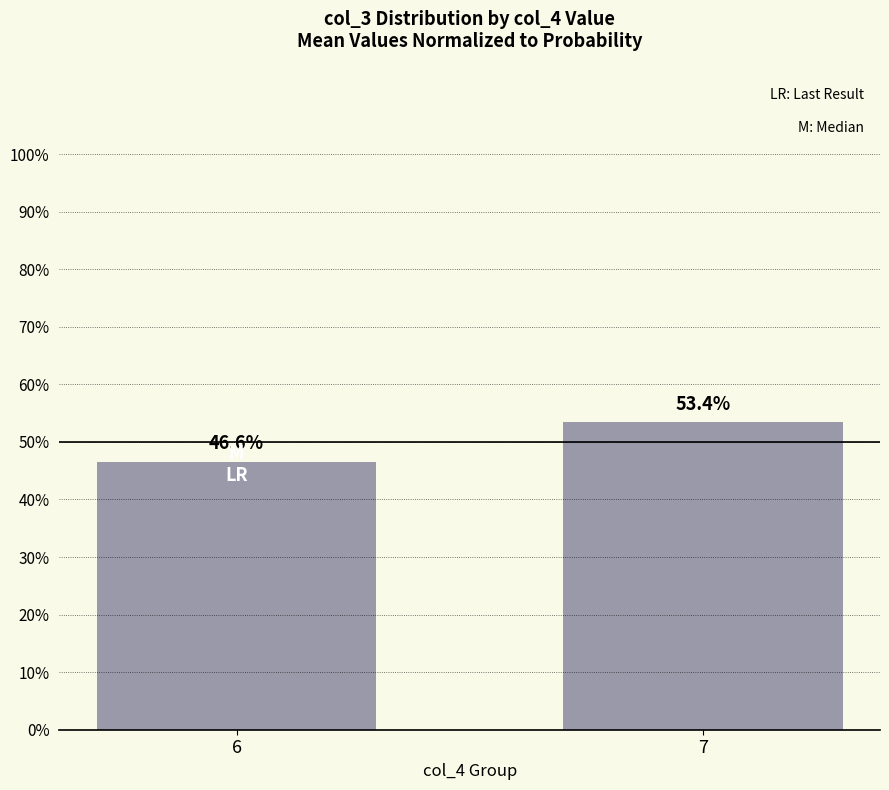

Read the value at 7.

0.5